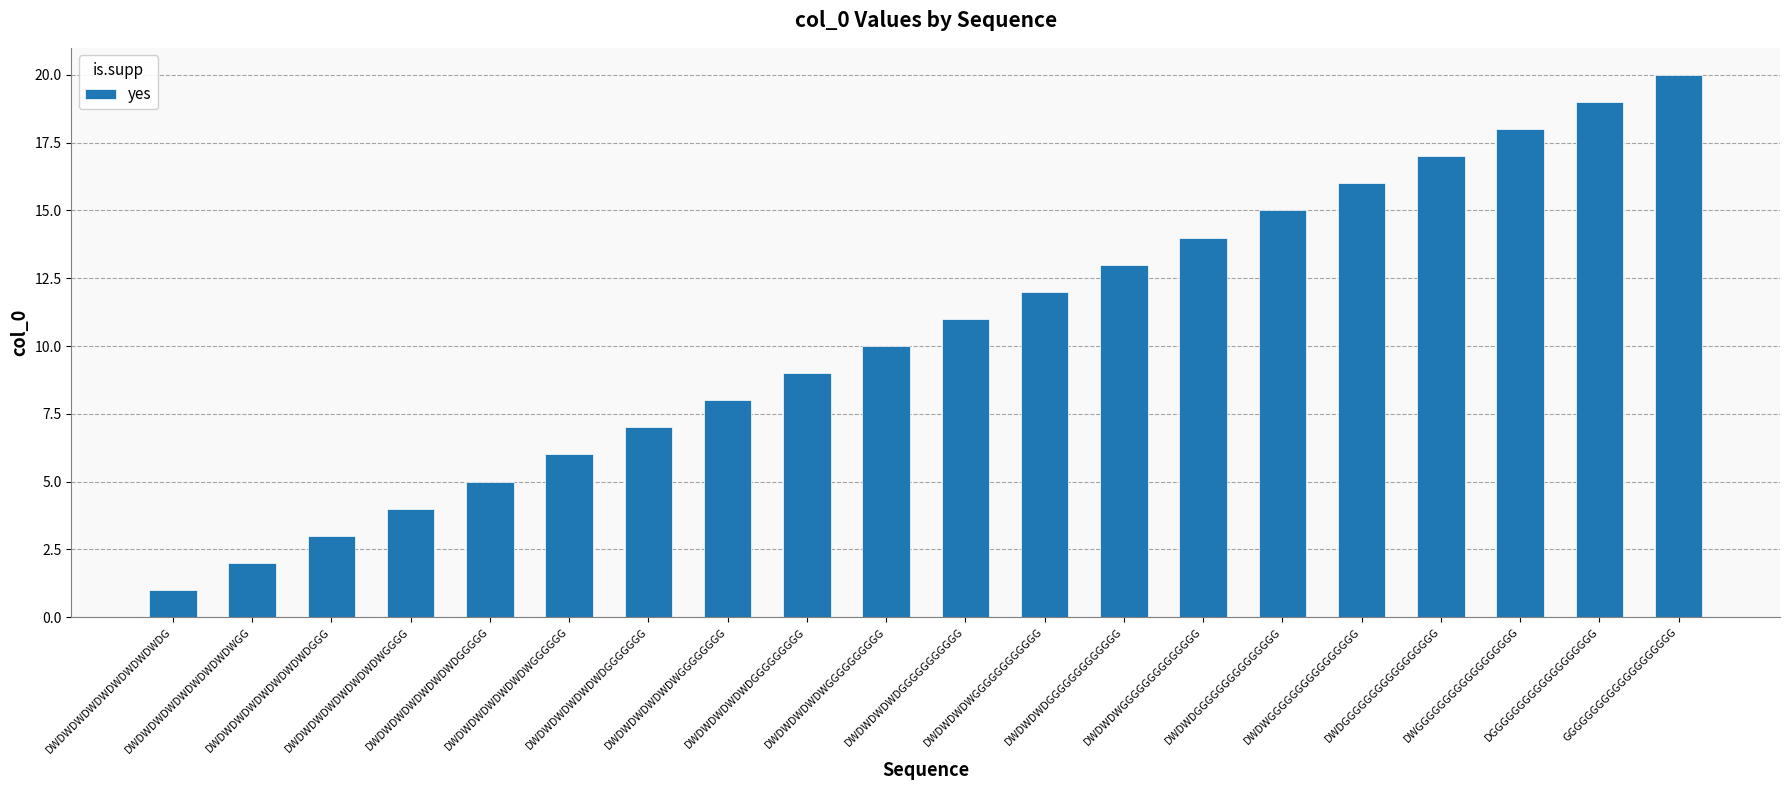

What is the greatest value displayed?

20